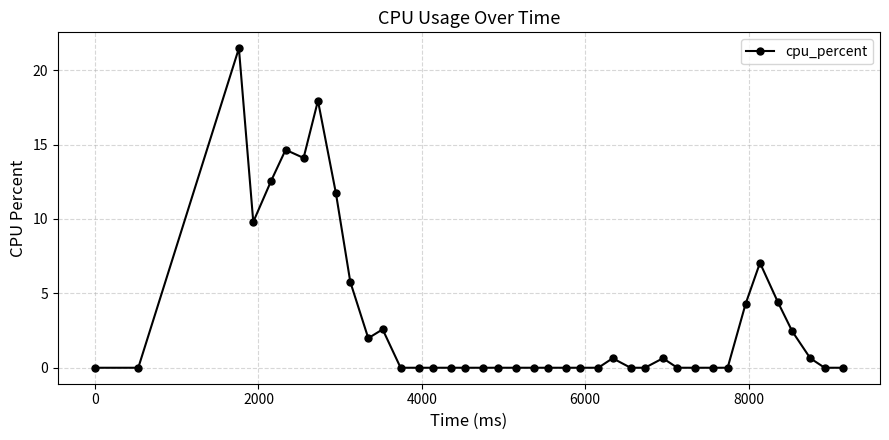

Is this an area chart (filled region under the line)?

No